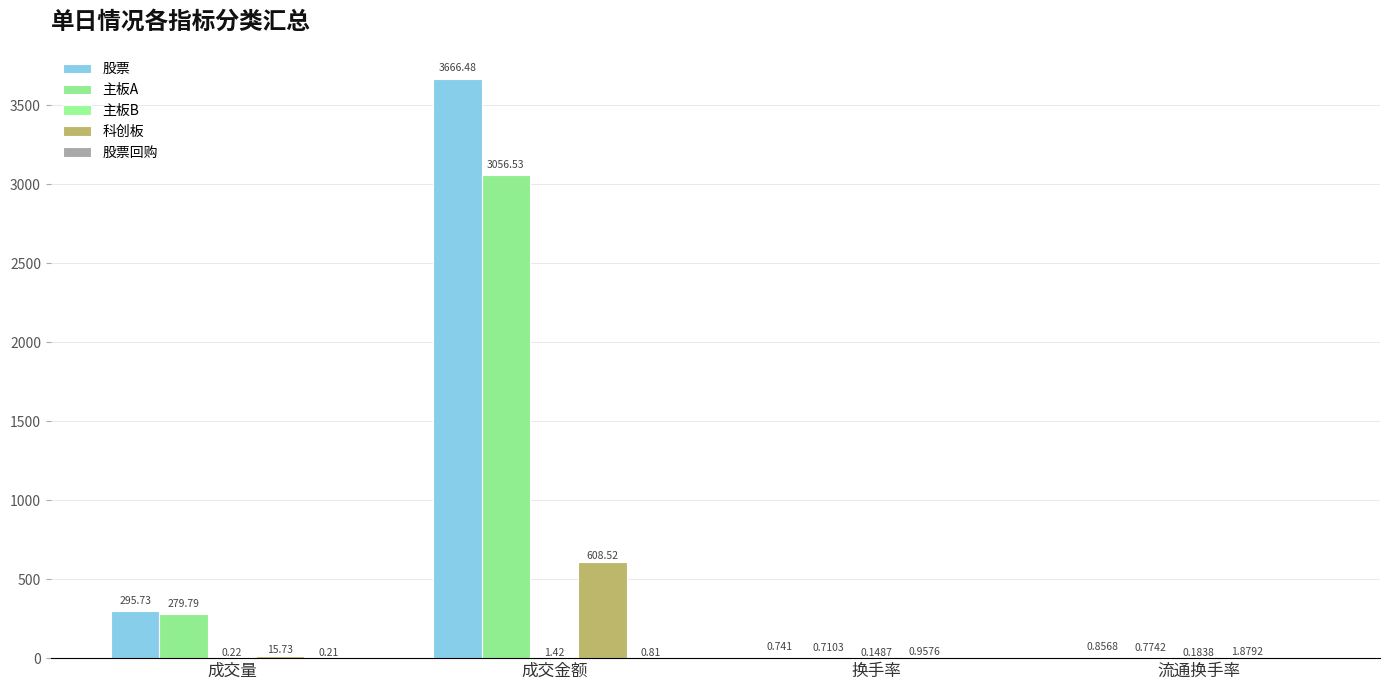

How many data points does each series have?

4